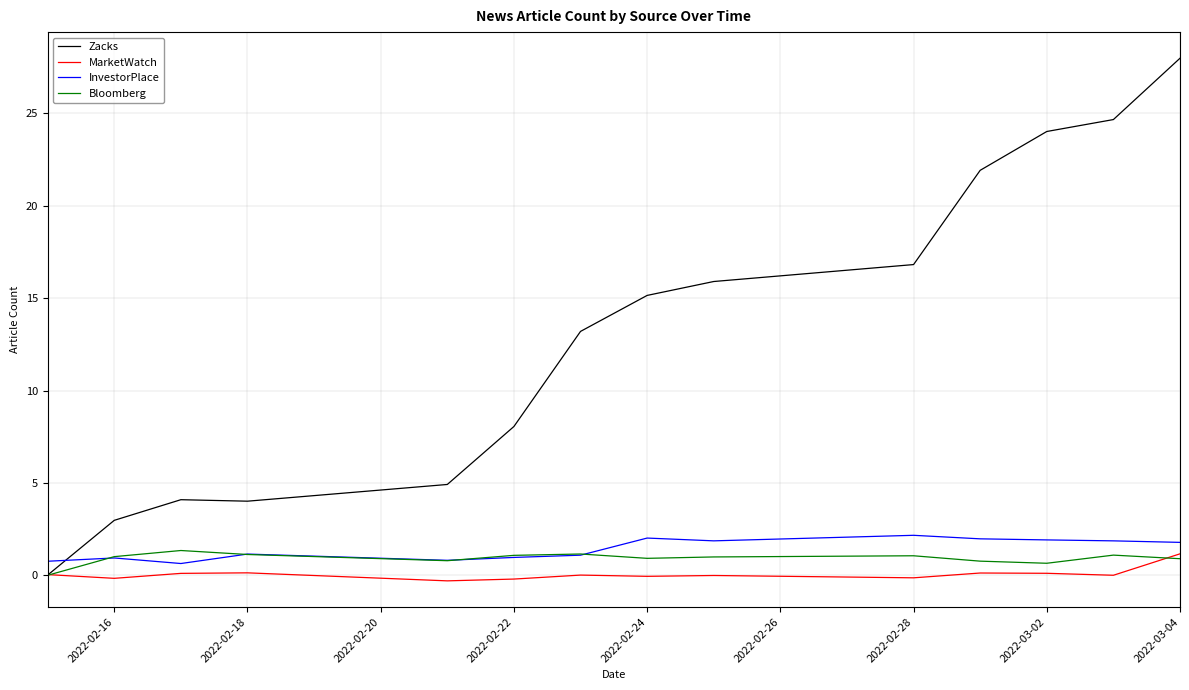

What are all the series names shown in the legend?

Zacks, MarketWatch, InvestorPlace, Bloomberg